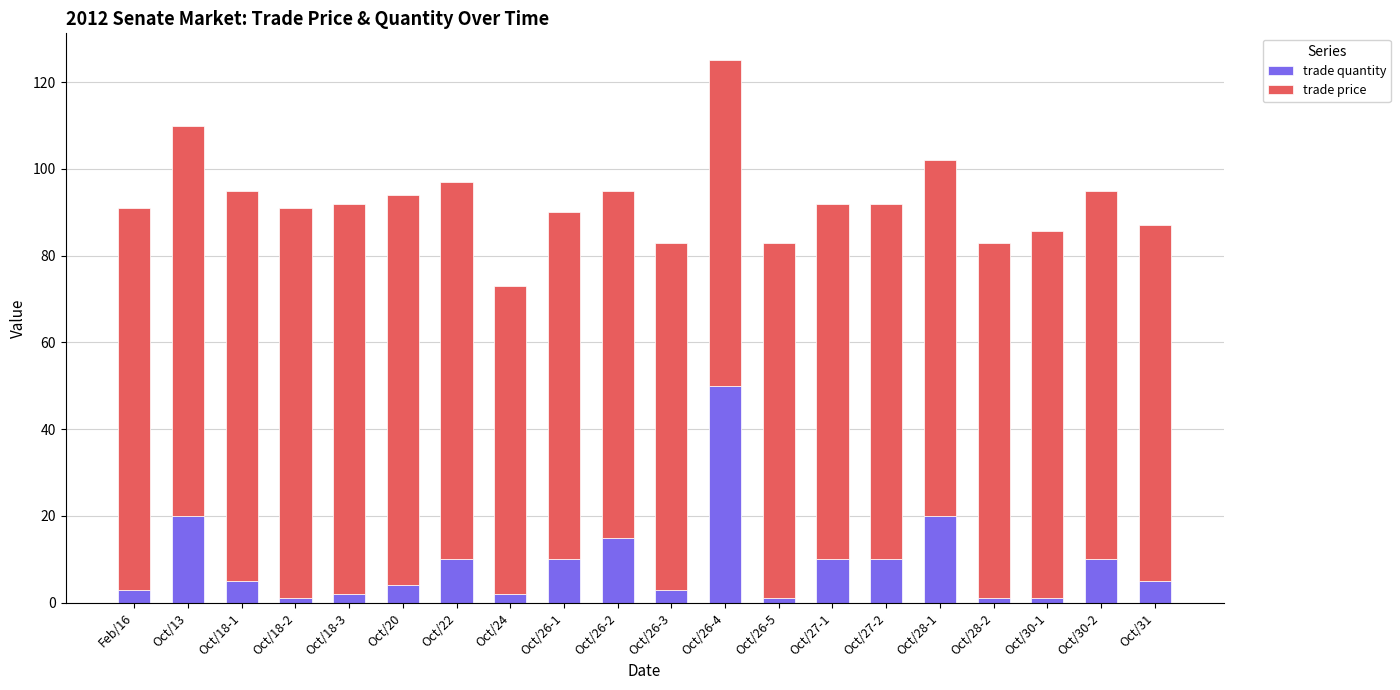

How many bars are there in total?

20